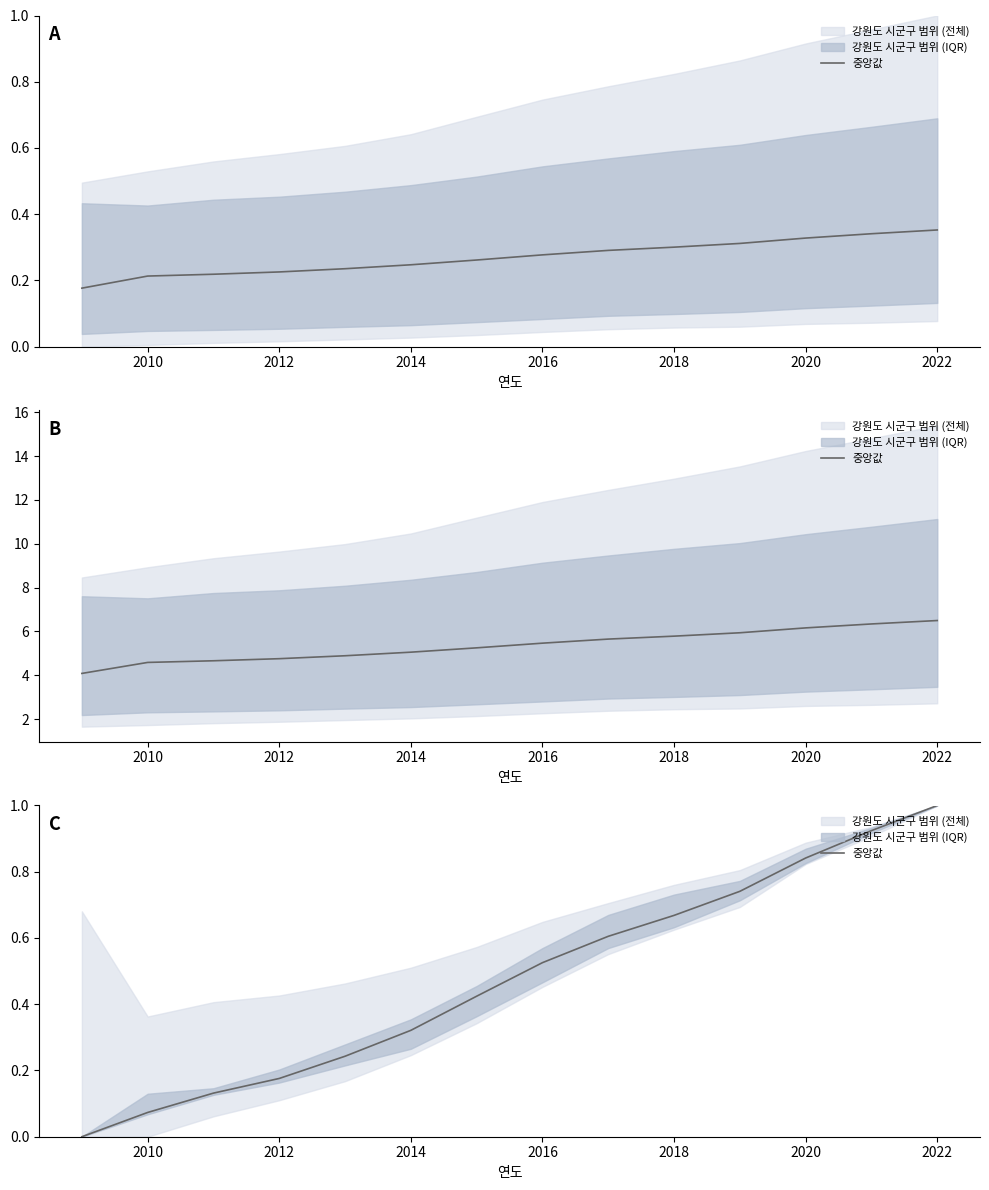

True or false: the data has more than 0 interior local peaks.

False